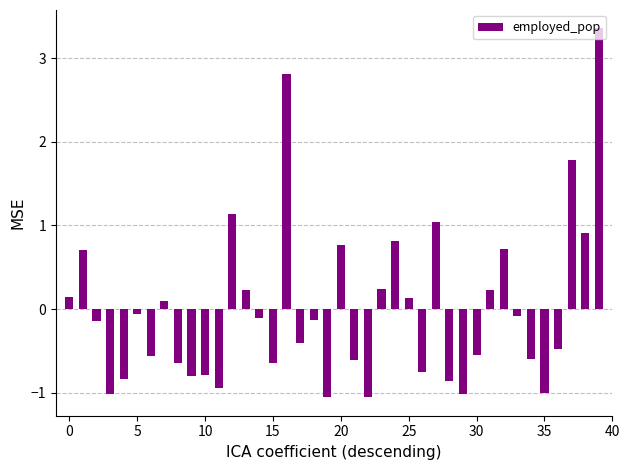

What is the smallest value displayed?

-1.1